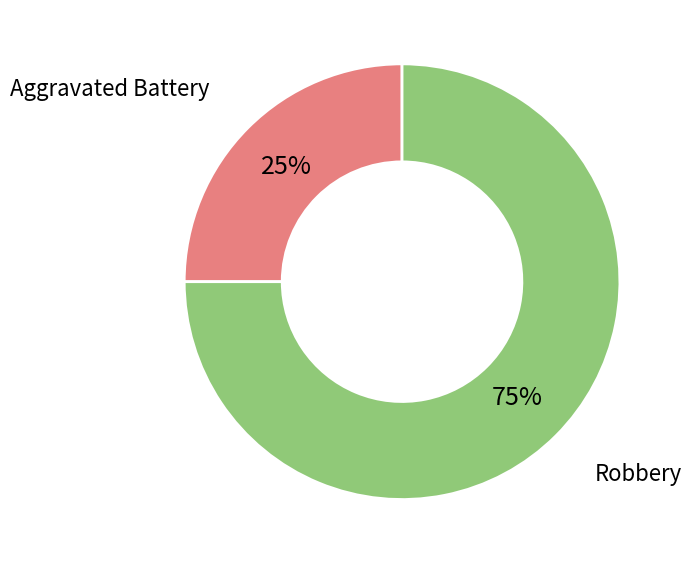

Approximately how many times larger is the value at Aggravated Battery compared to Robbery?

0.3